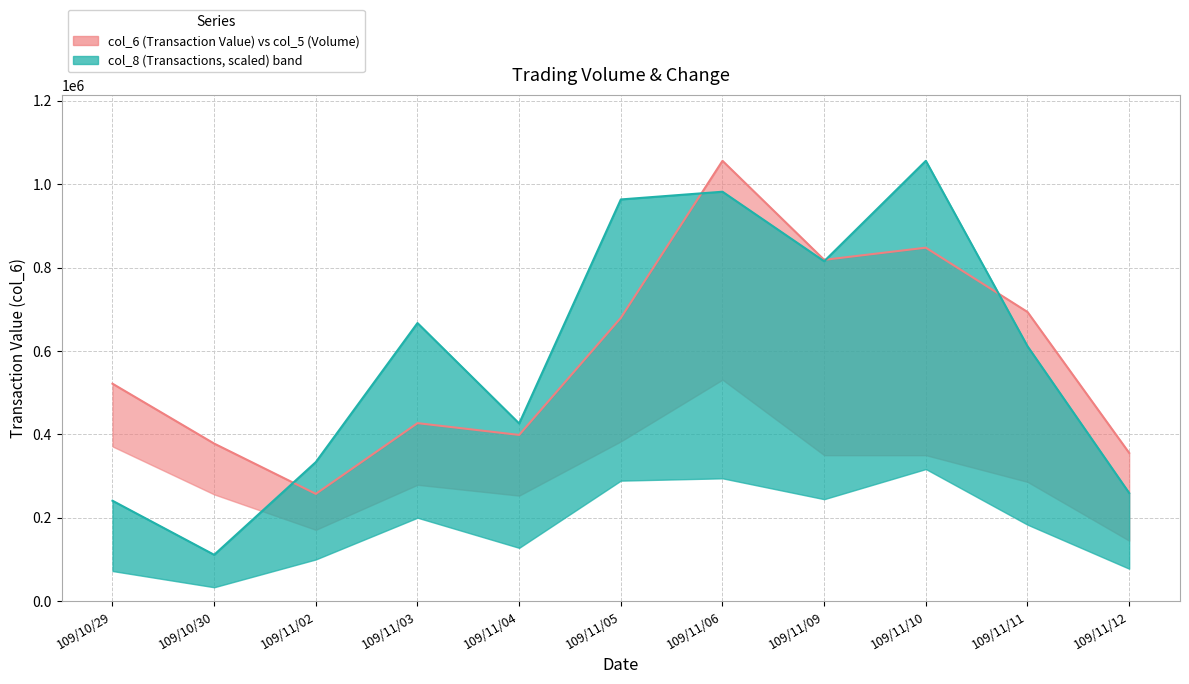

What is the maximum value shown in the chart?

1055930.0